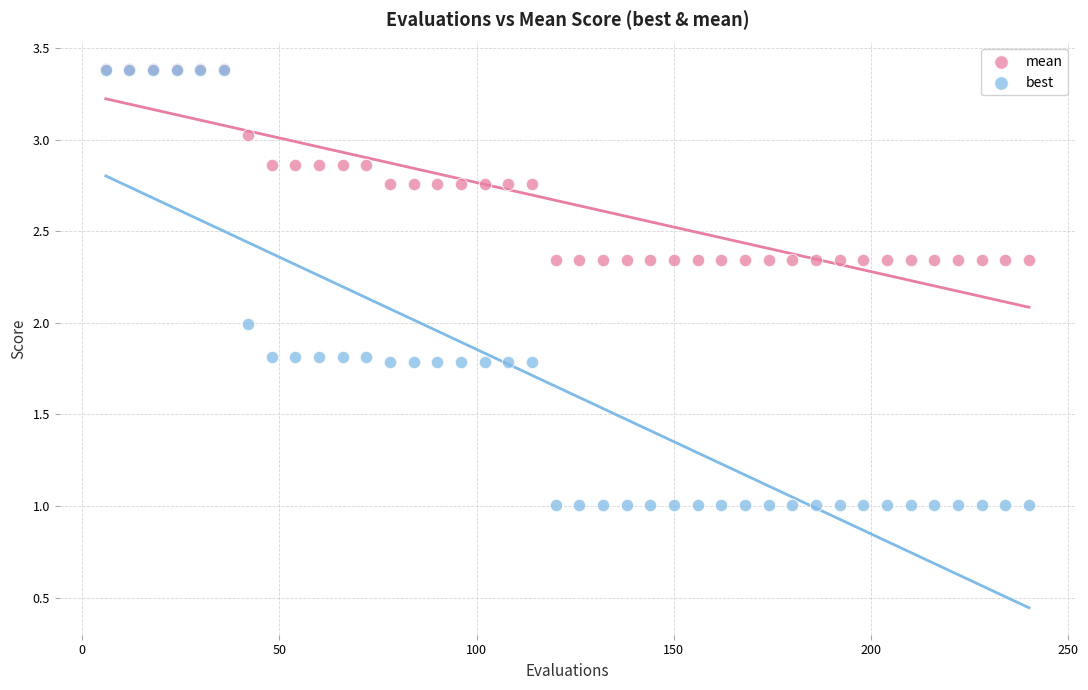

Which series reaches the minimum Y coordinate?

best